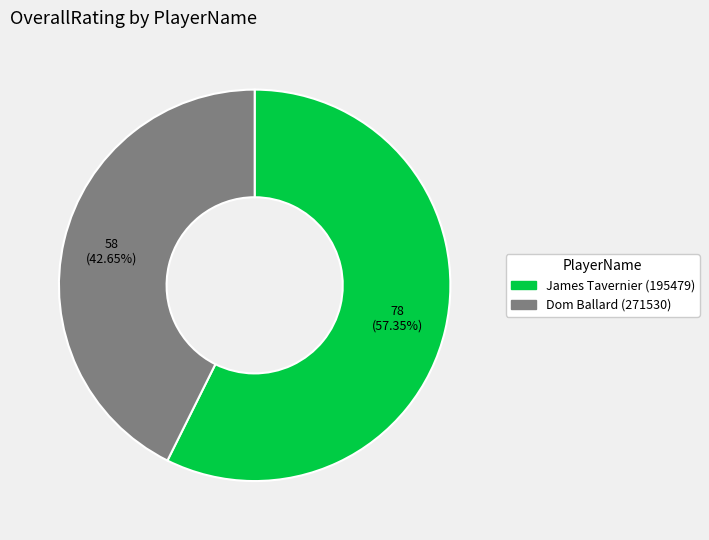

Which slice is the smallest?

Dom Ballard (271530)